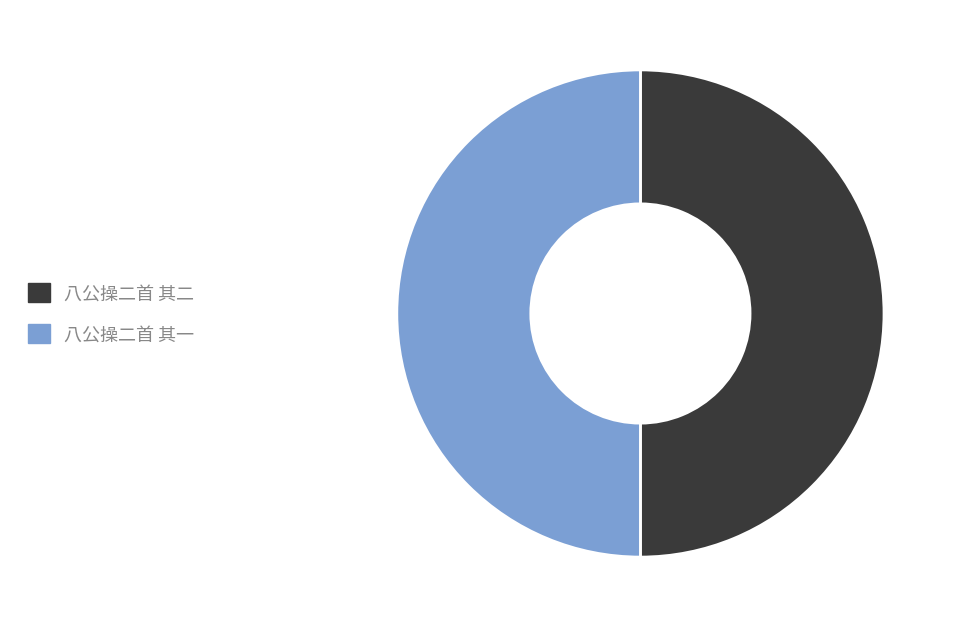

How many slices are in this pie chart?

2